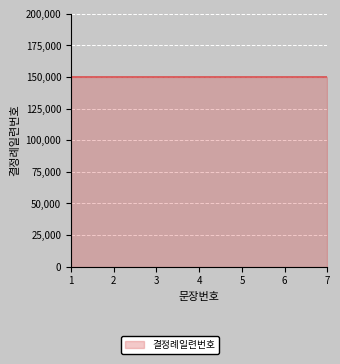

Is it true that the value at 4 is 5?

False